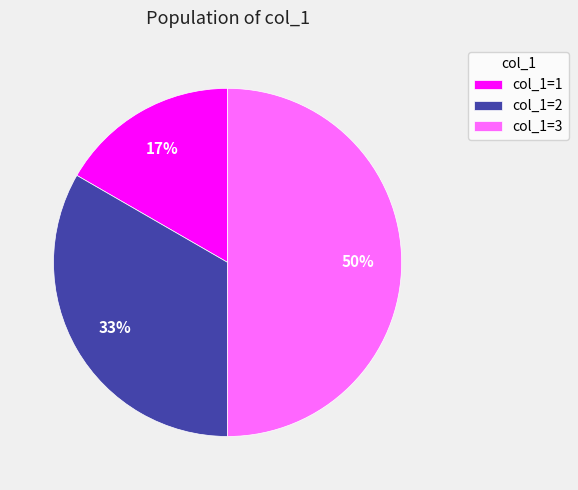

To the nearest percent, what is the difference between the largest and smallest slice percentages?

33%